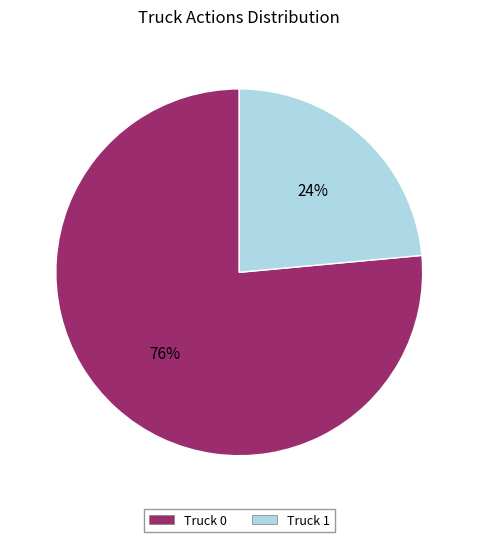

Which category has the biggest portion of the pie?

Truck 0